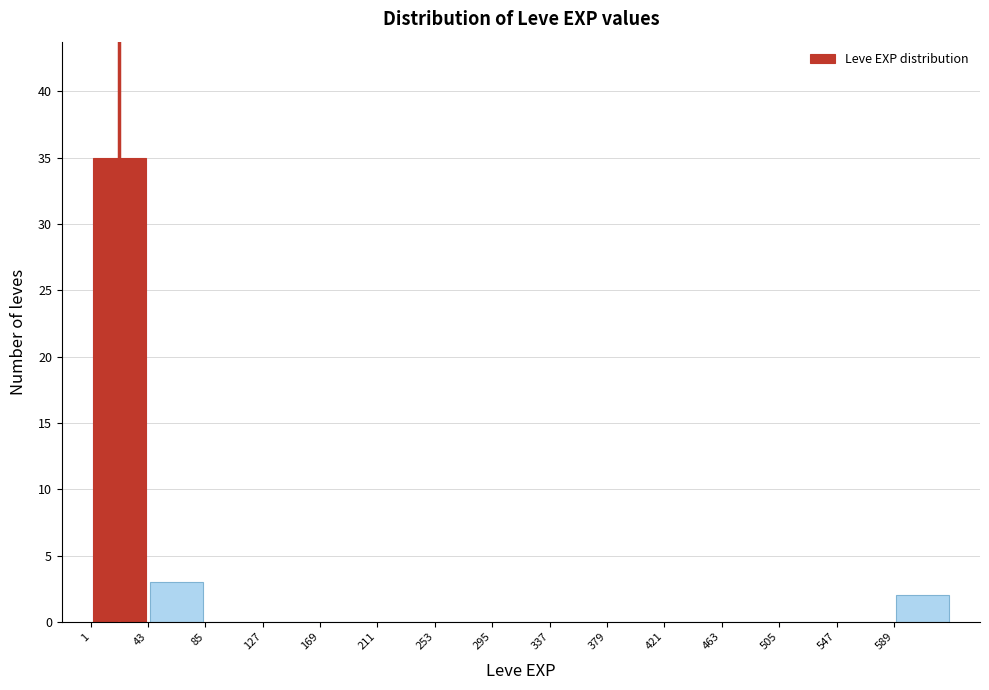

Which range on the x-axis has the tallest bar?

1 to 43